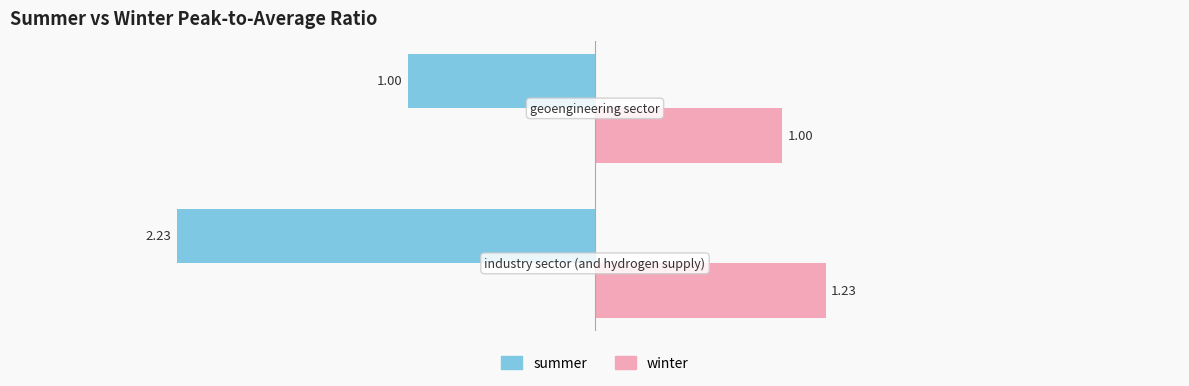

How many categories are shown in the chart?

2